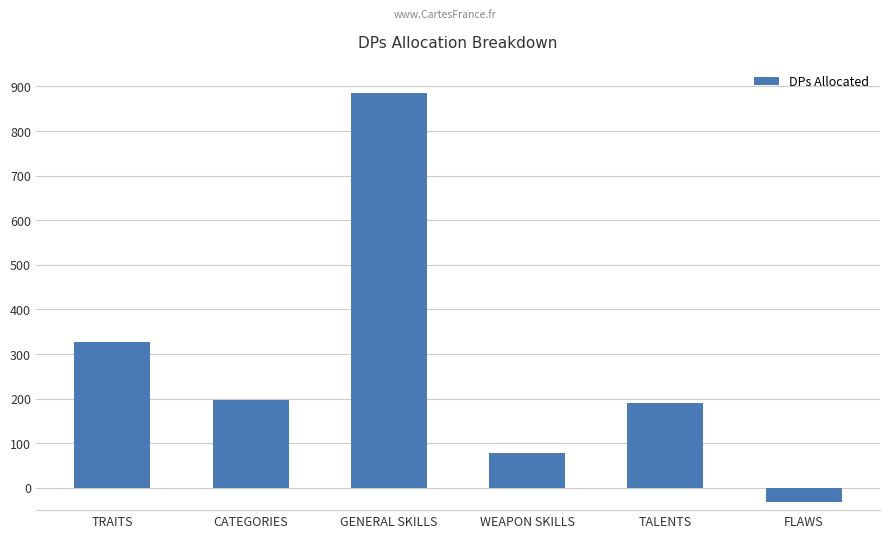

What is the value of the 4th bar from the left?

78